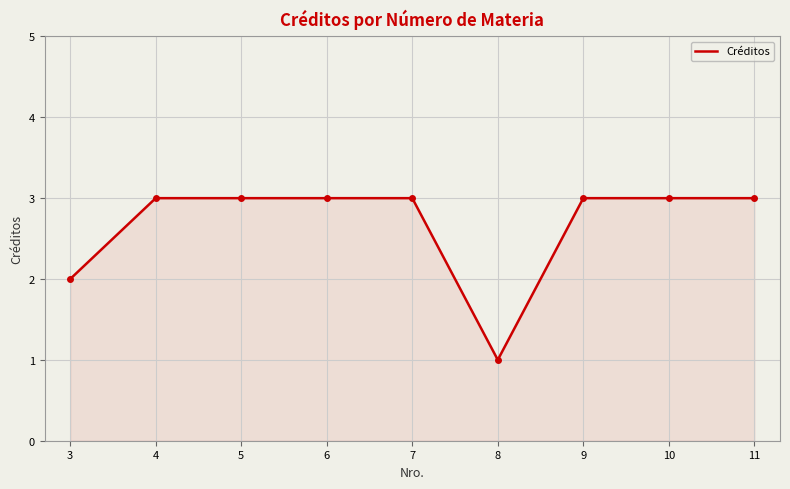

True or false: the data shows 3 at 9.

True